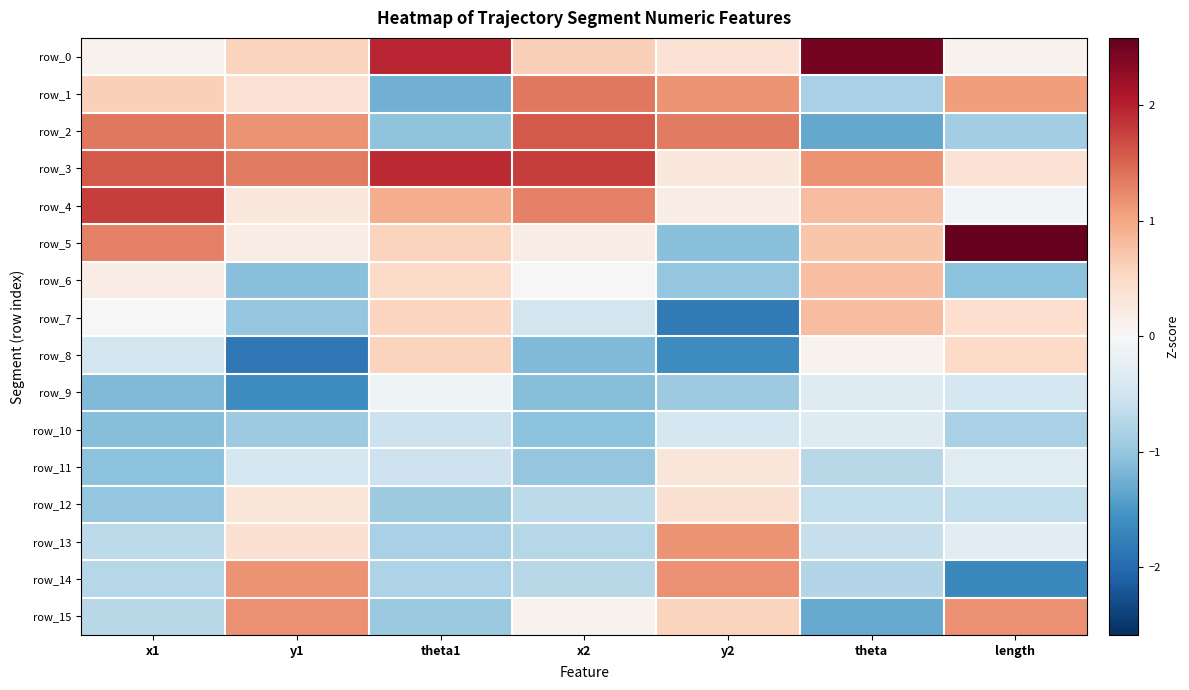

Which series has the largest range (max minus min)?

row_5